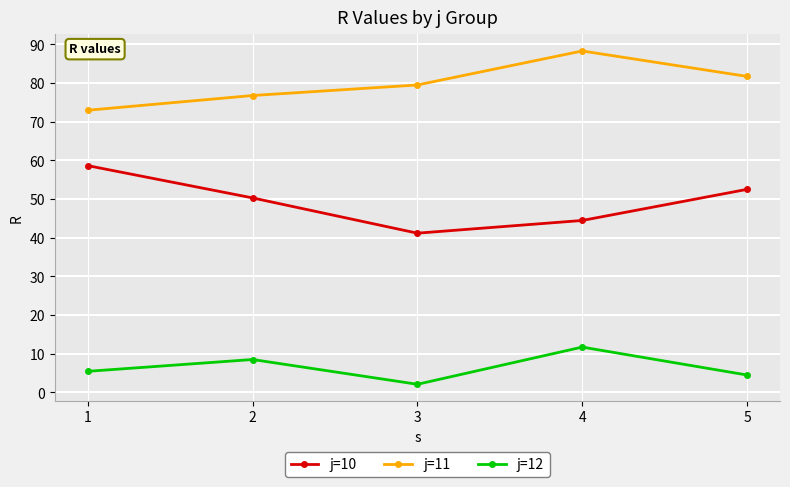

List the series in order of their peak value, highest first.

j=11, j=10, j=12